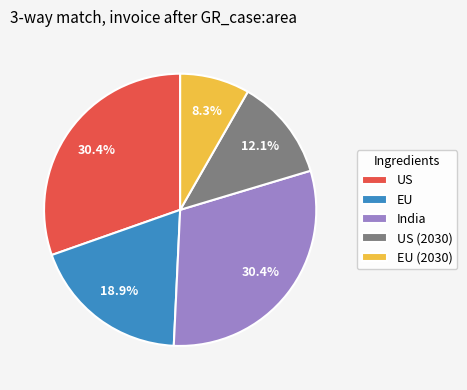

What is the smallest slice in the pie chart?

EU (2030)